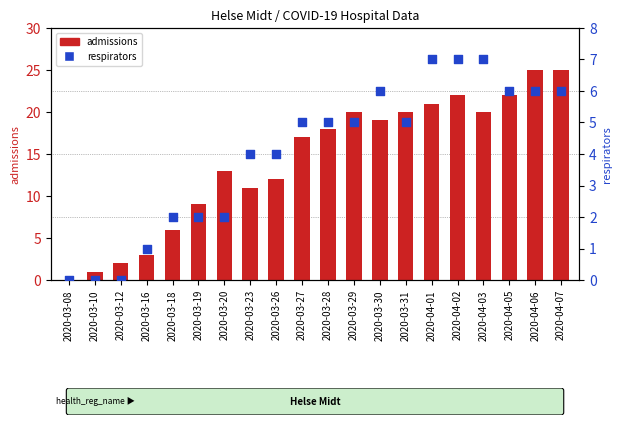

At which category is the sum across all series the highest?

2020-04-06